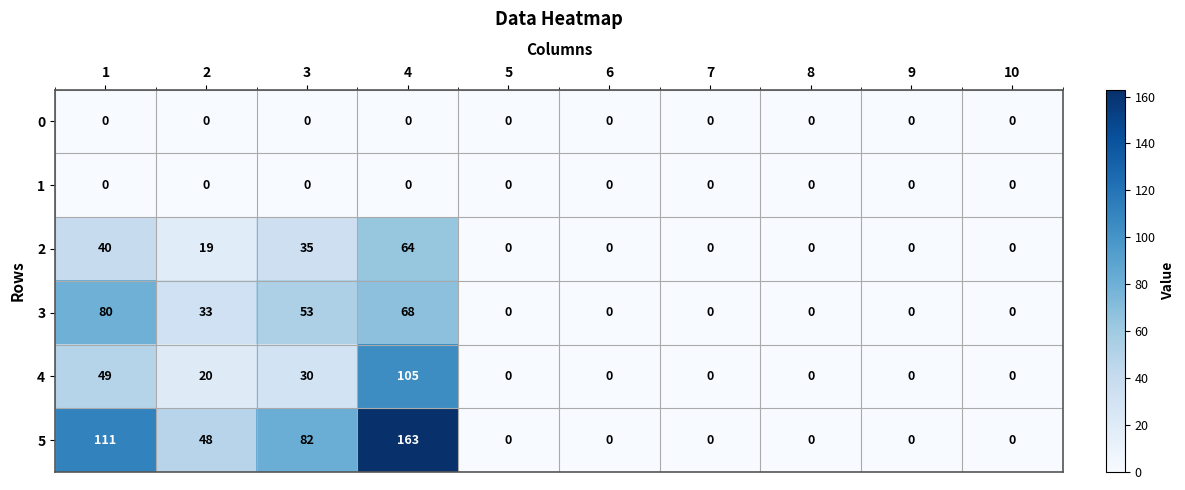

Which label corresponds to the largest value in the chart?

4